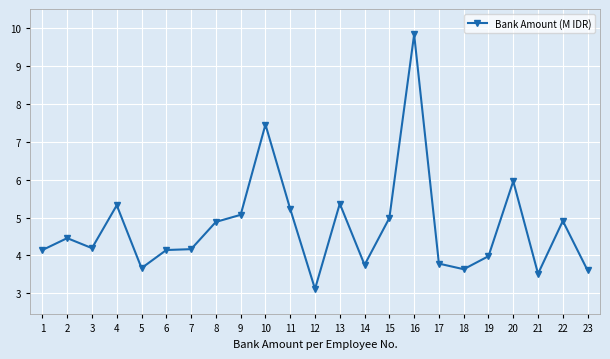

At which label is the value closest to 6?

20